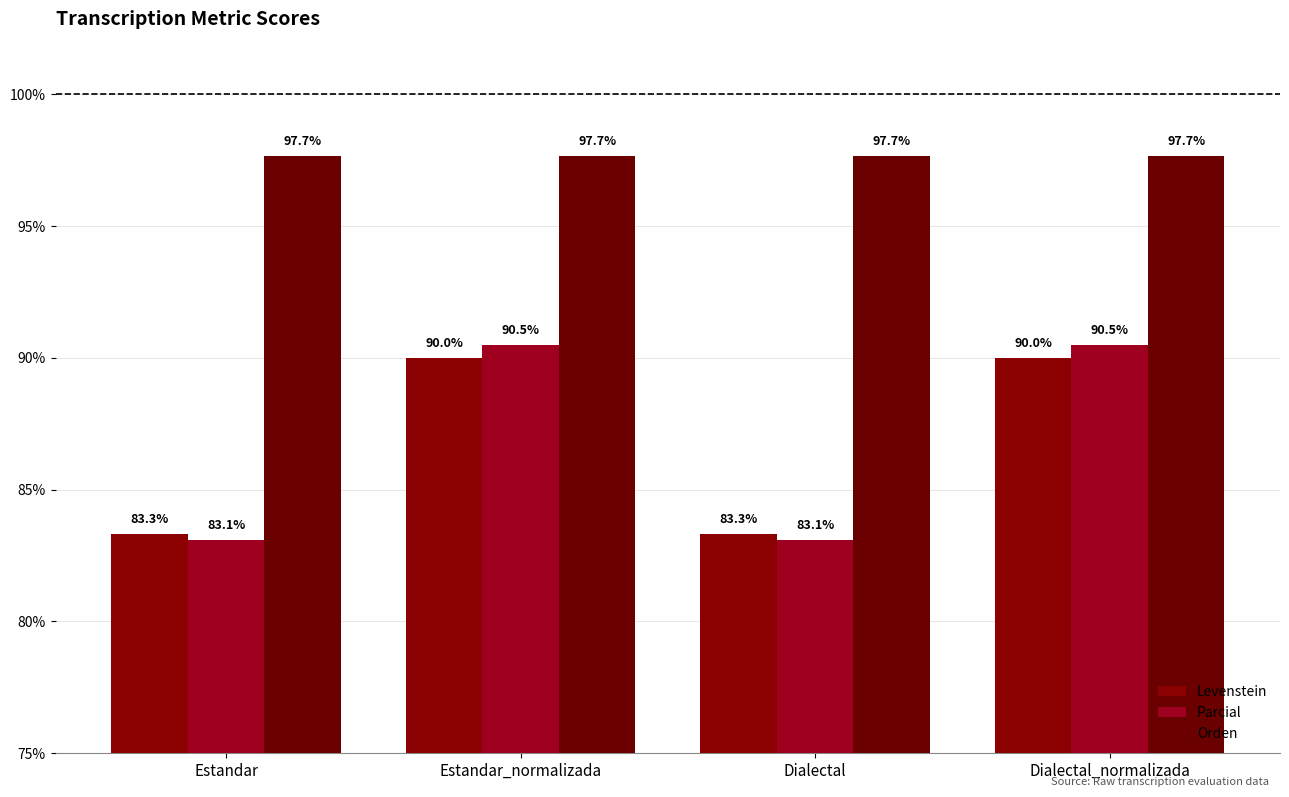

Rank the categories by Orden value from highest to lowest.

Estandar, Estandar_normalizada, Dialectal, Dialectal_normalizada